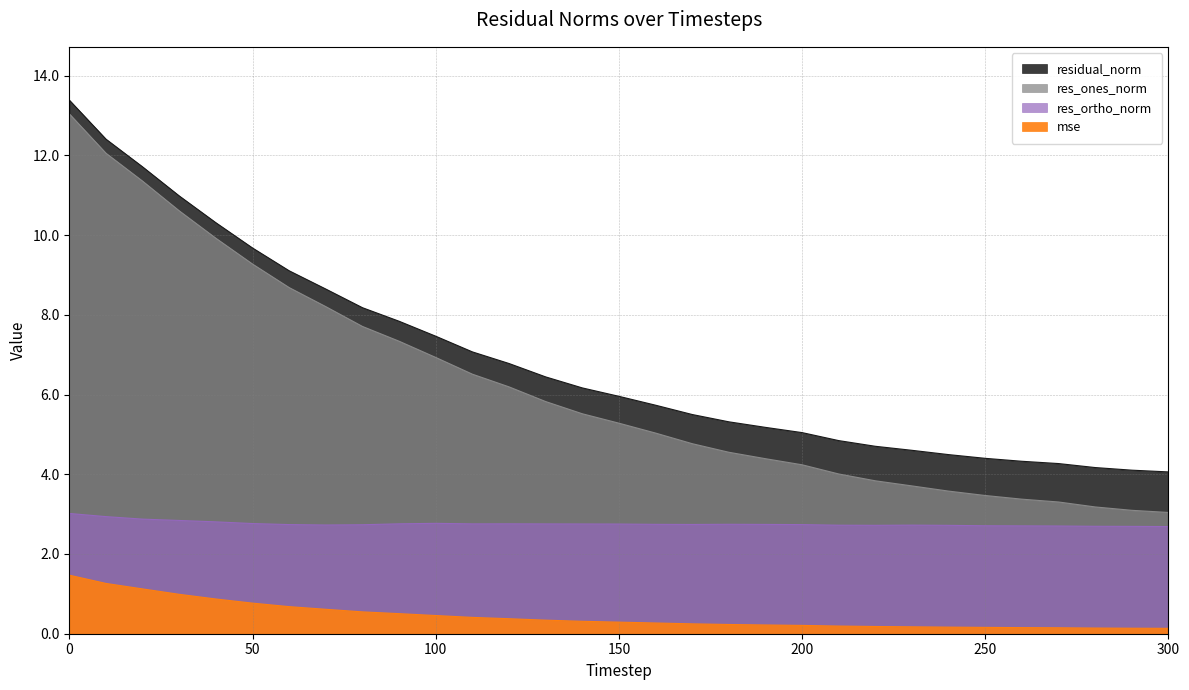

How many categories are shown in the chart?

31